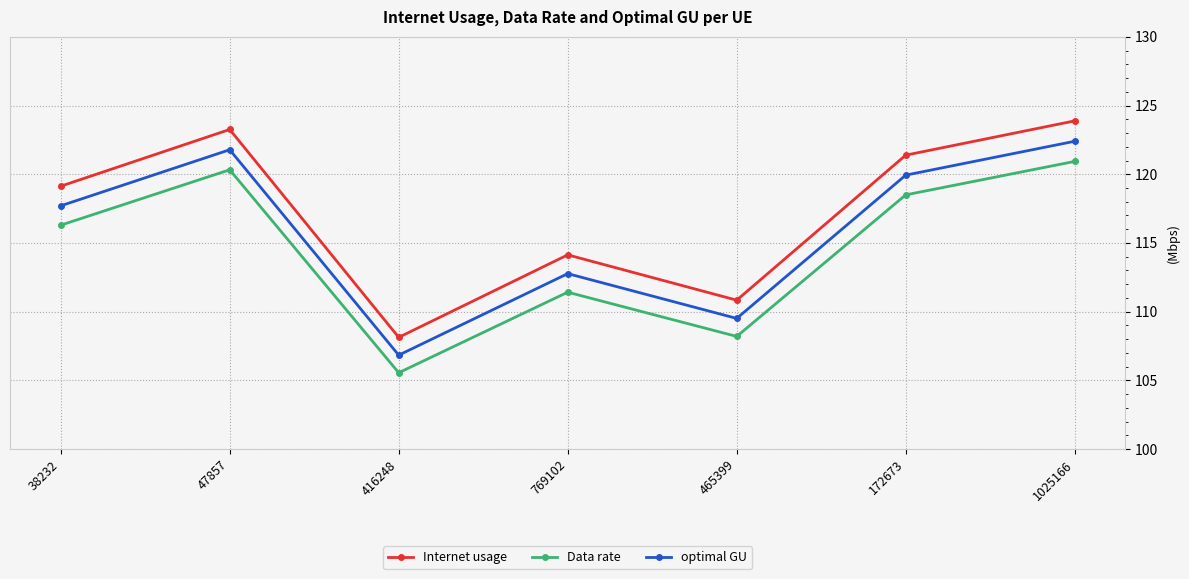

Which series has the largest total across all categories?

Internet usage